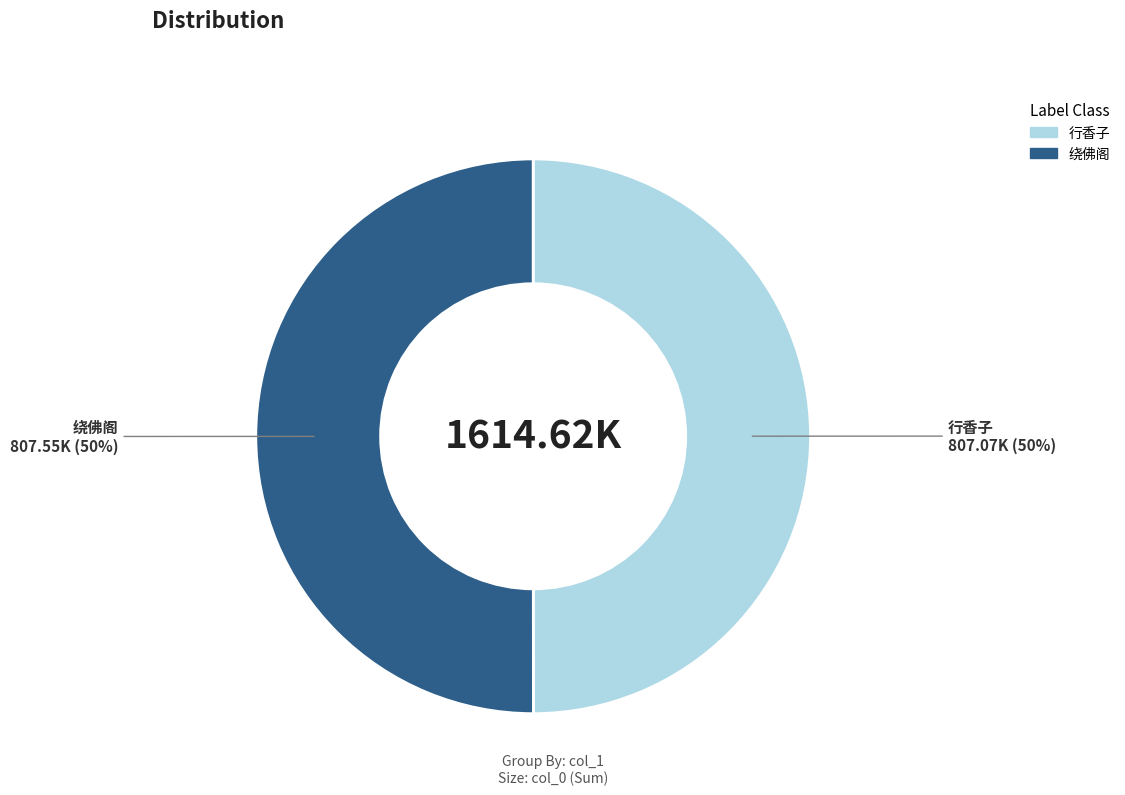

To the nearest percent, what is the average slice percentage?

50%